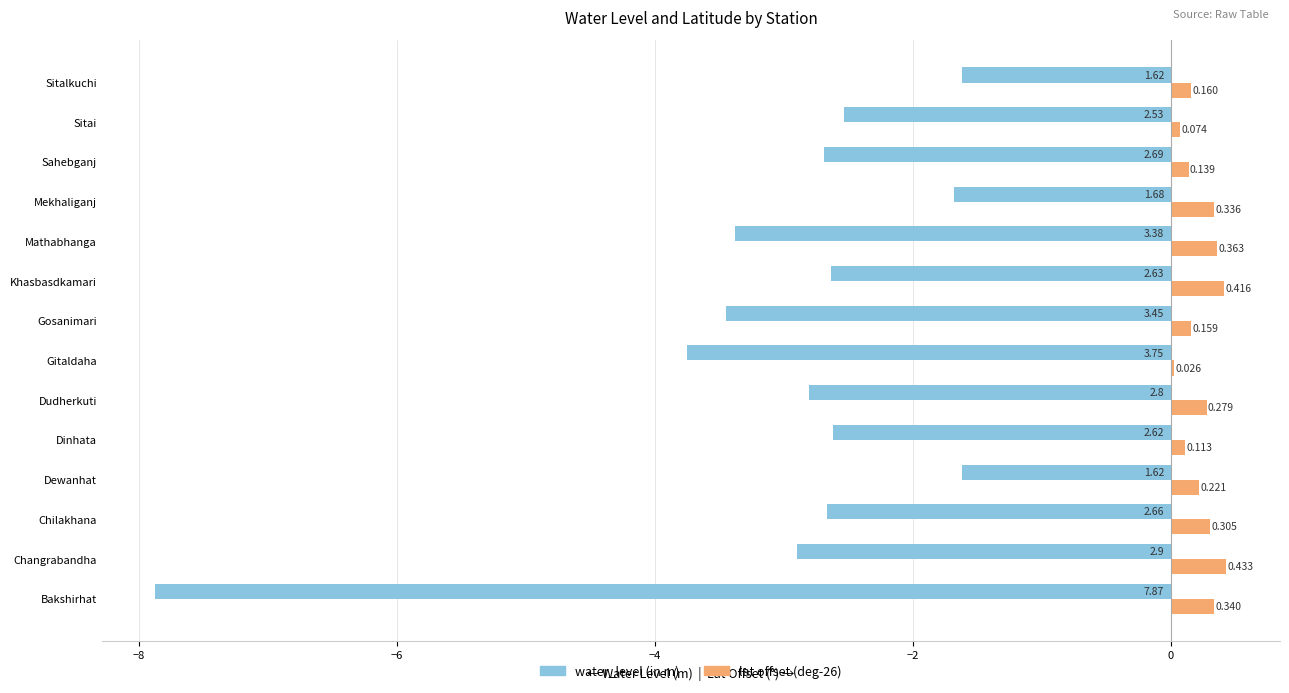

Between Dudherkuti and Khasbasdkamari, which series saw the biggest shift?

water_level (in m)